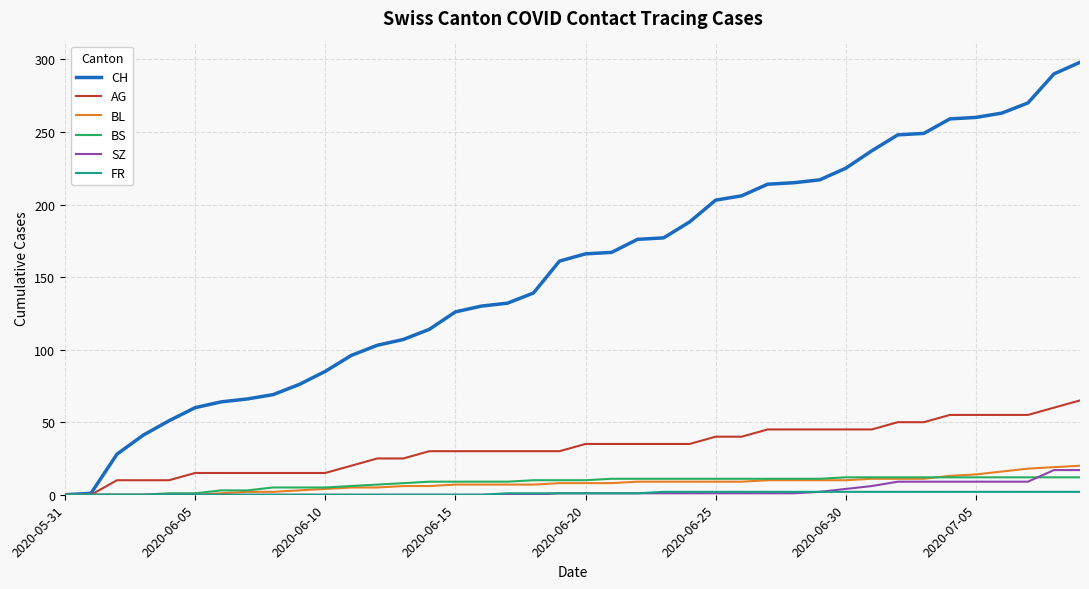

Does the chart have visible grid lines?

Yes